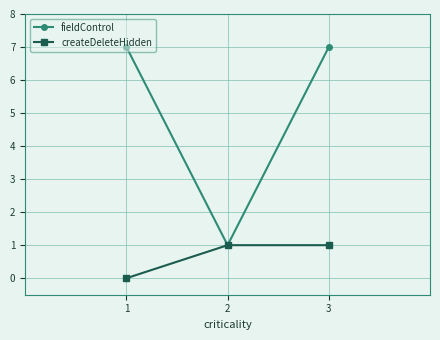

What is the sum of all fieldControl values?

15